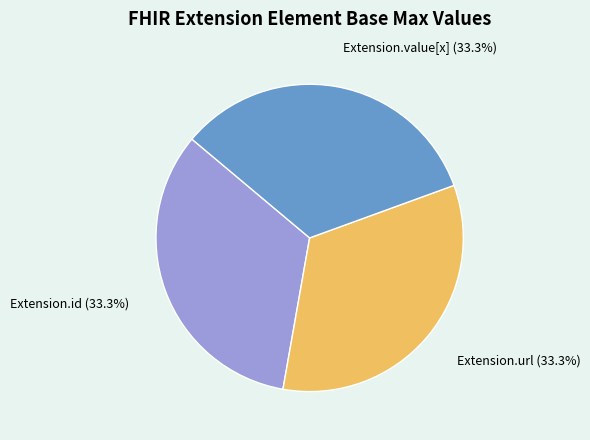

Is there any slice that represents more than half of the pie?

No